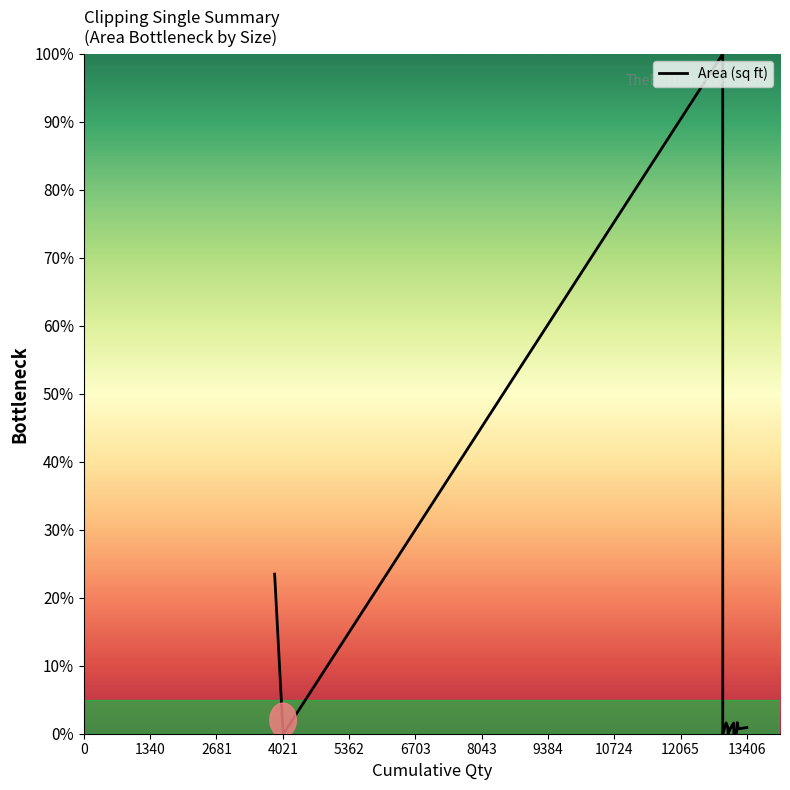

What is the greatest value displayed?

100.0